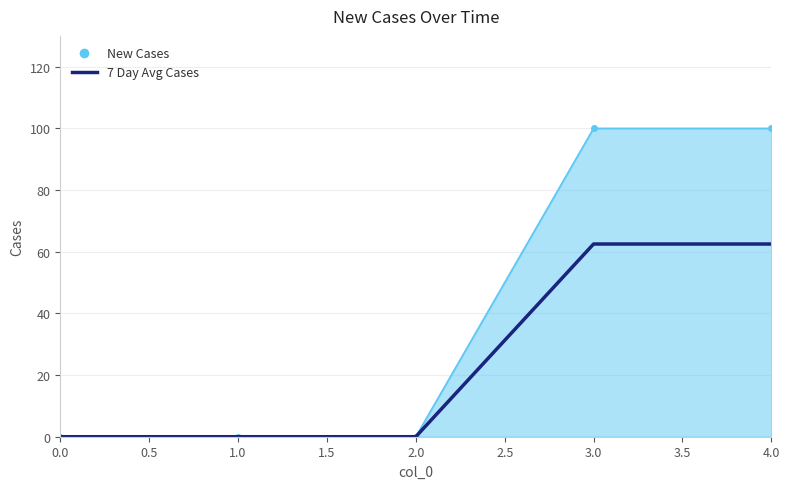

What position from the right is 2.0?

3